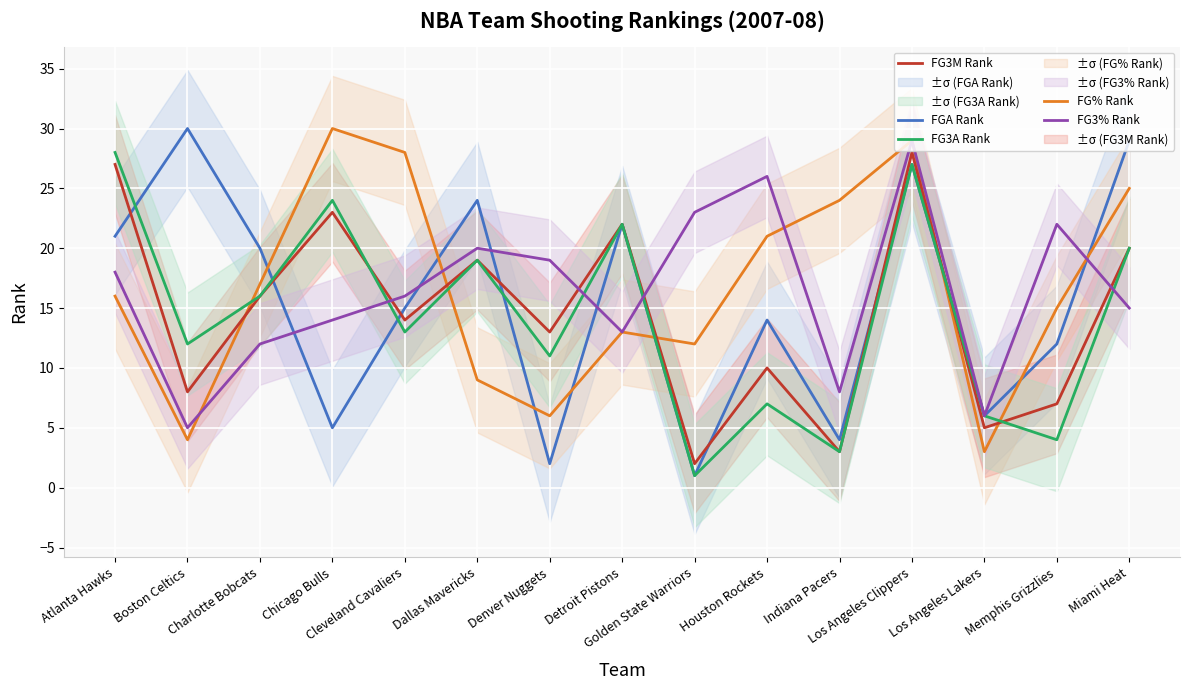

At Charlotte Bobcats, list the series in order from smallest to largest.

FG3% Rank, FG3M Rank, FG3A Rank, FG% Rank, FGA Rank